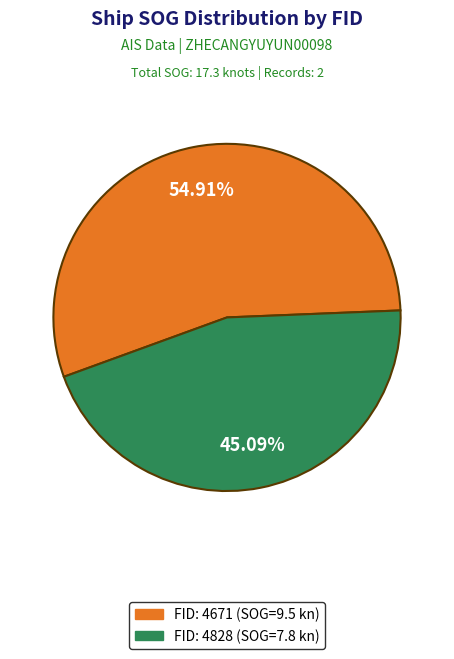

Is there a majority slice in this chart?

Yes